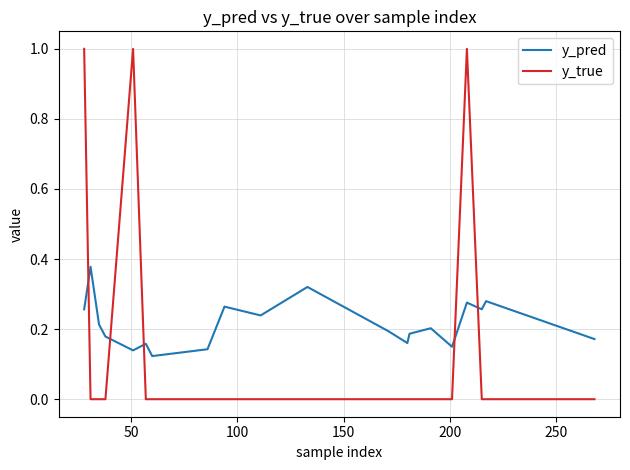

What are all the series names shown in the legend?

y_pred, y_true